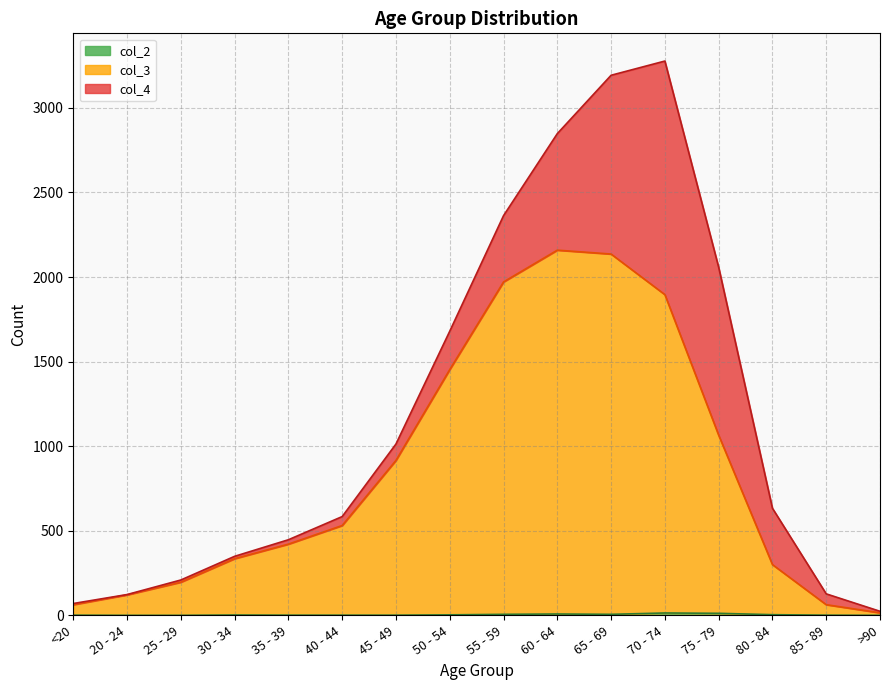

At which label does col_2 reach its peak?

70 - 74